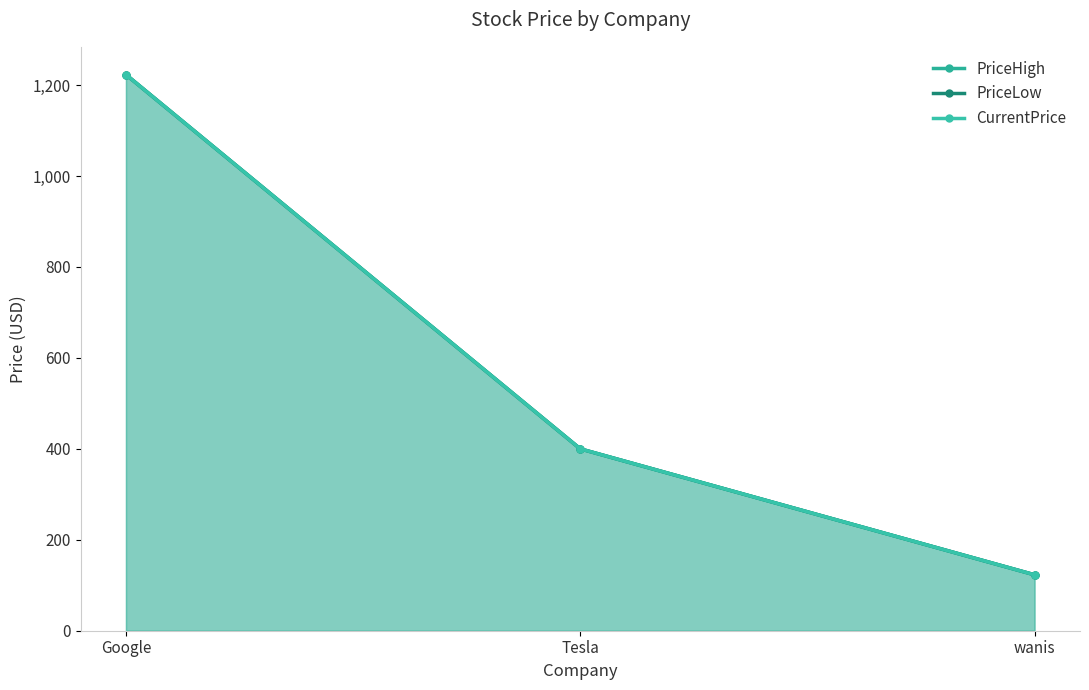

How many lines are shown in the chart?

3